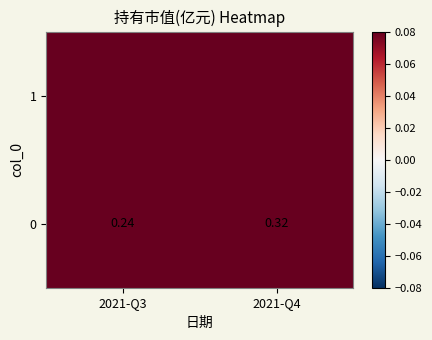

What value does the data have at 2021-Q4?

0.3